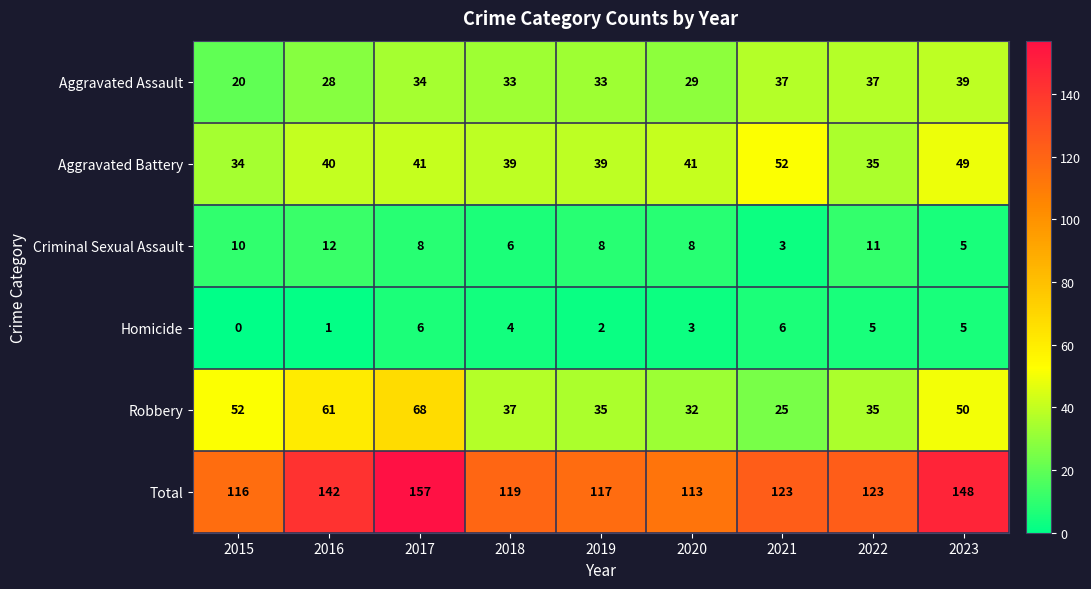

The Aggravated Assault series shows 58 at 2022. True or false?

False